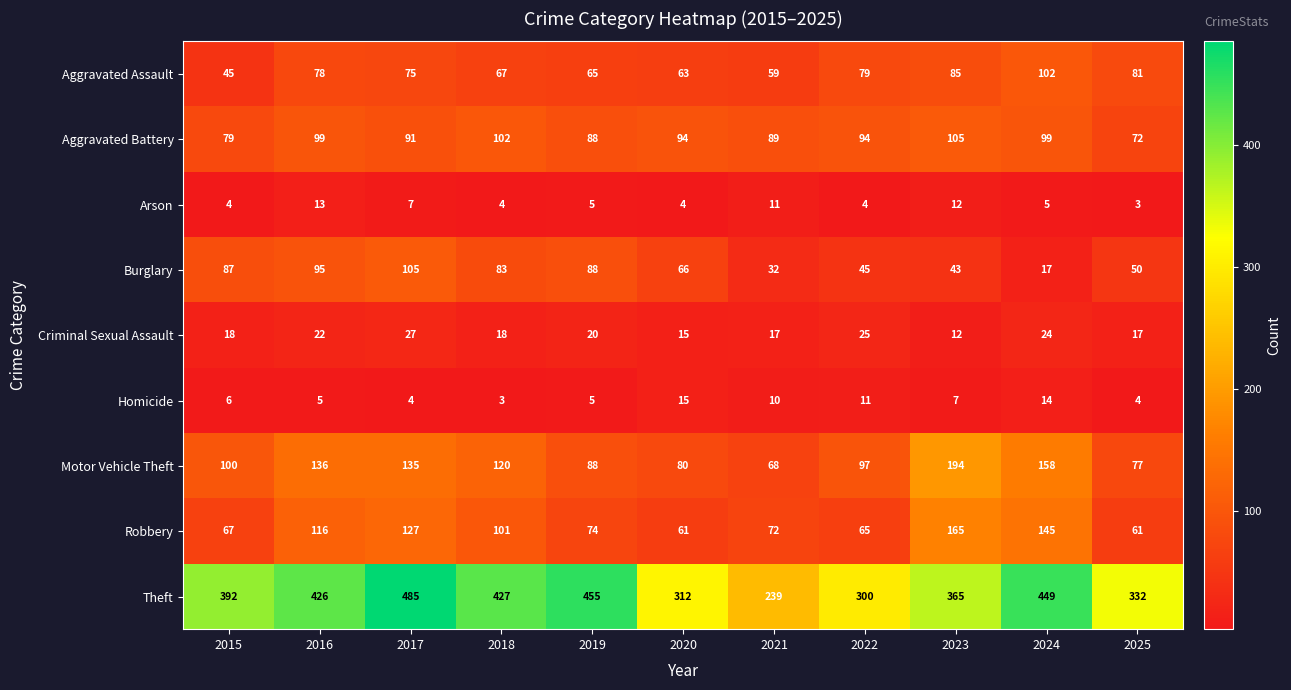

Which series has the widest spread of values?

Theft